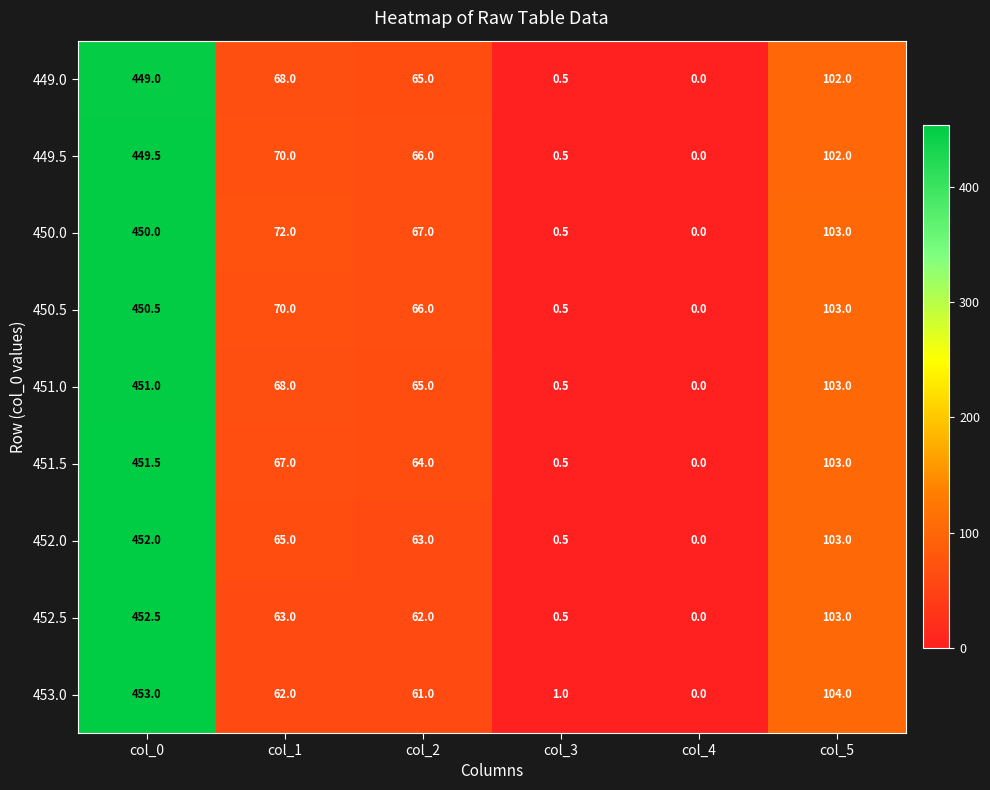

What is the sum of the 453.0 values at col_0 and col_3?

454.0